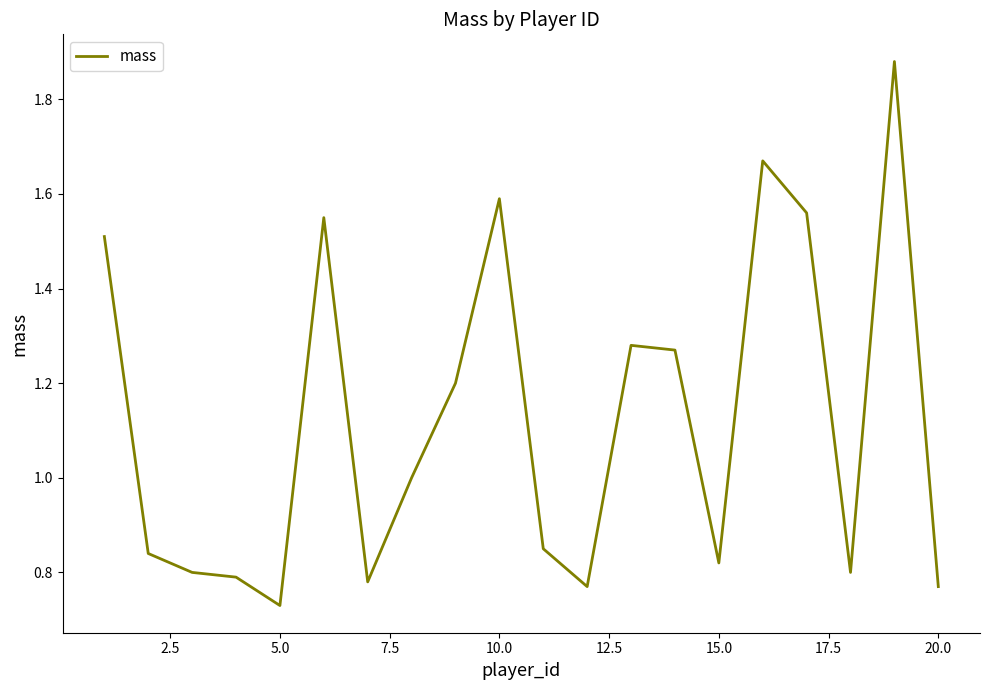

Is it true that the value at 20.0 is 0.4?

False